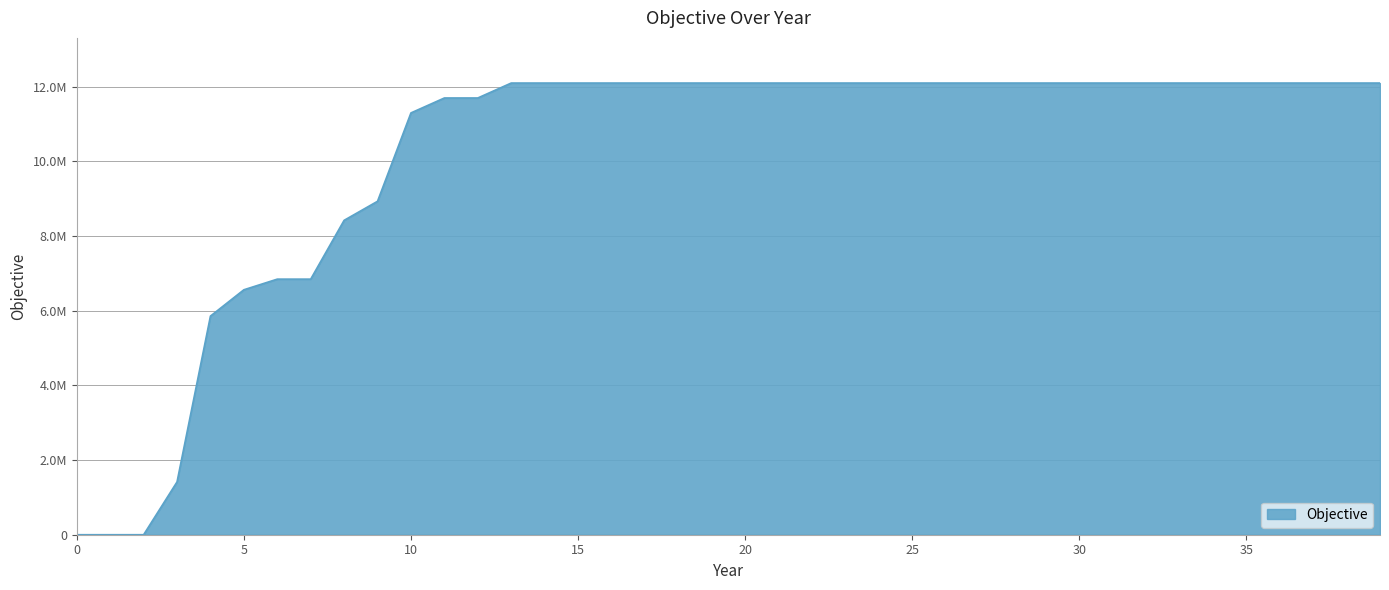

Is this an area chart (filled region under the line)?

Yes